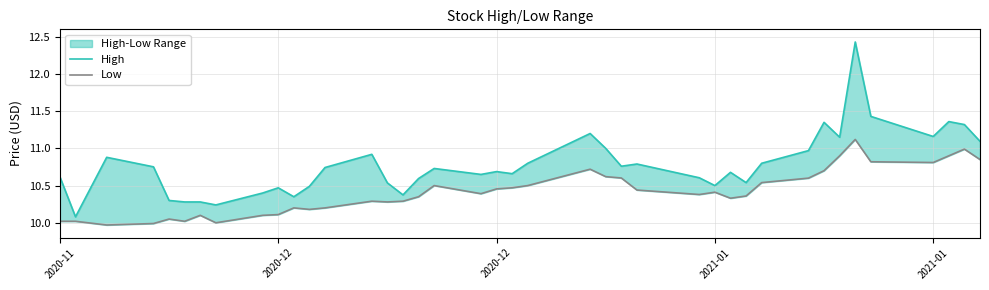

True or false: High and Low intersect in this chart.

False